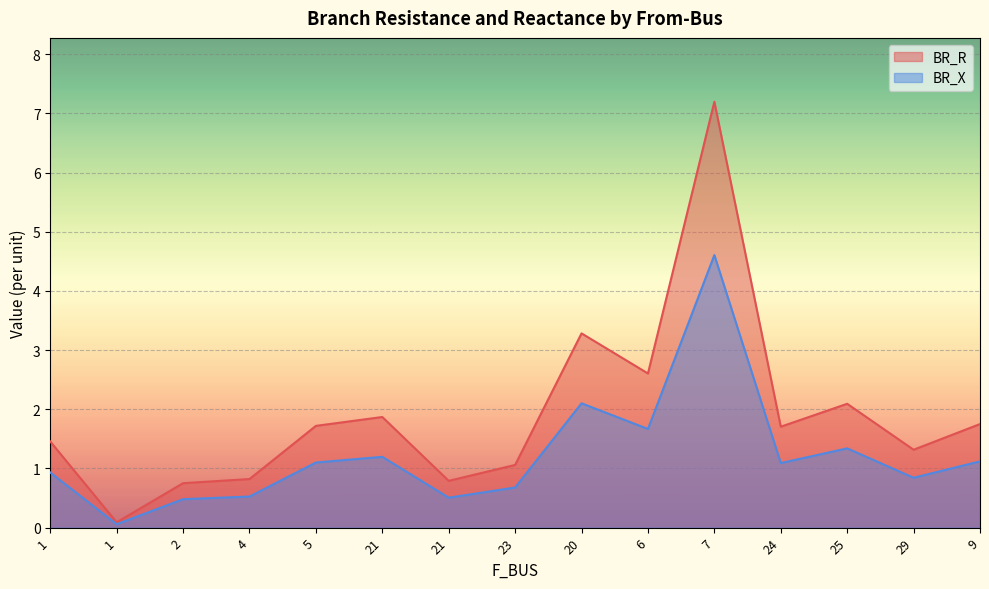

Rank the series at 20 from highest to lowest value.

BR_R, BR_X